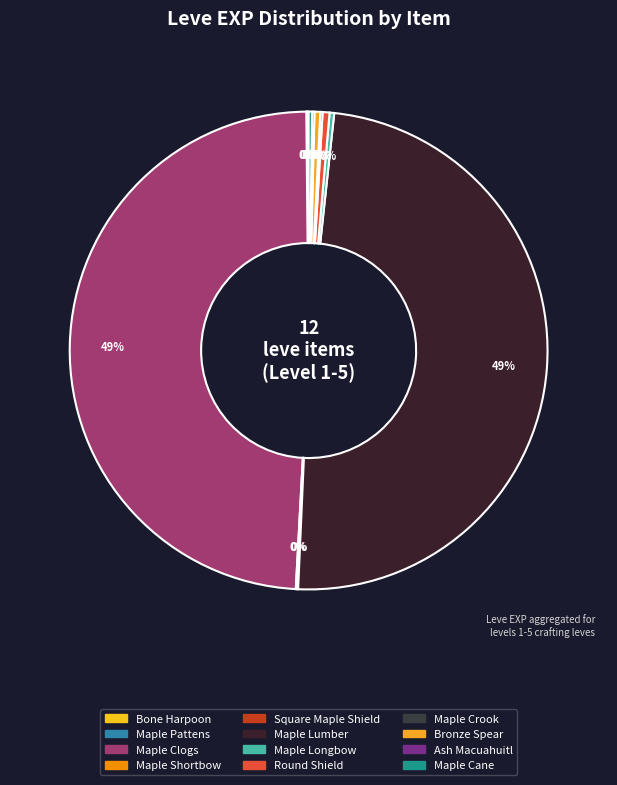

Which has a higher value, Ash Macuahuitl or Maple Cane?

Maple Cane